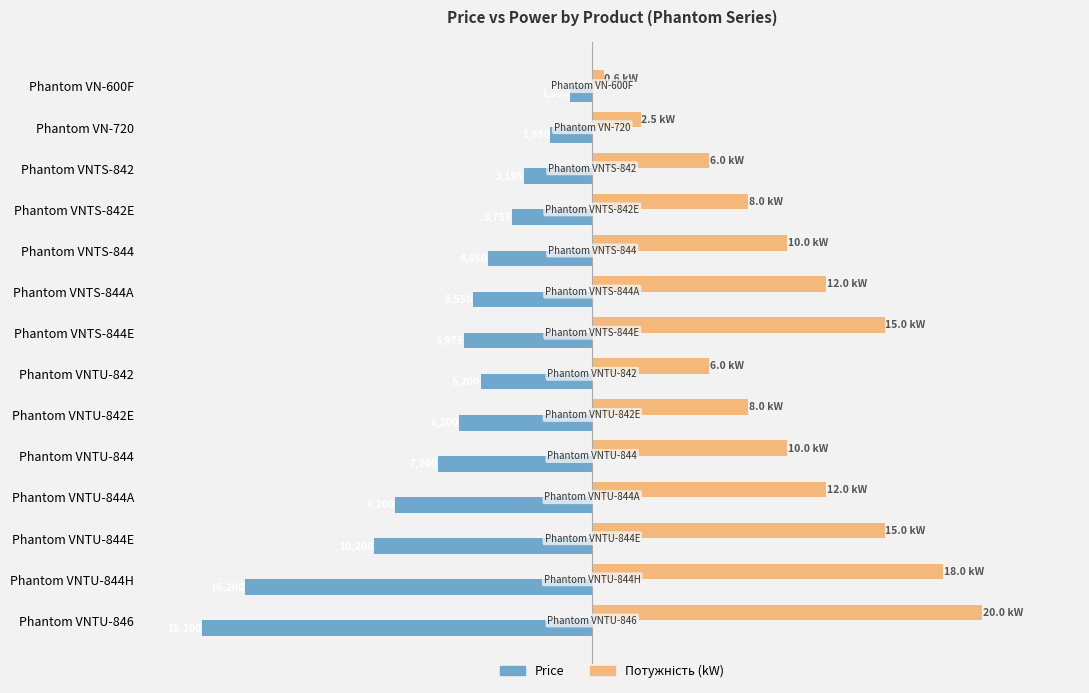

Count the number of categories in the chart.

14